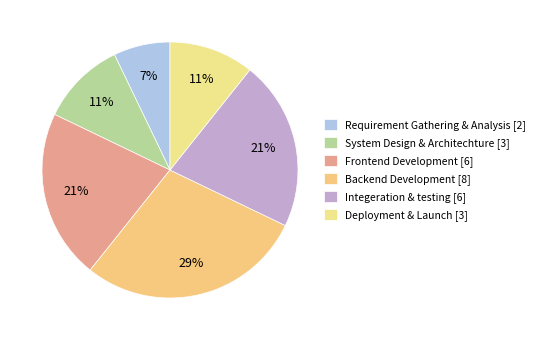

Do Backend Development and System Design & Architechture together represent more than half of the pie?

No